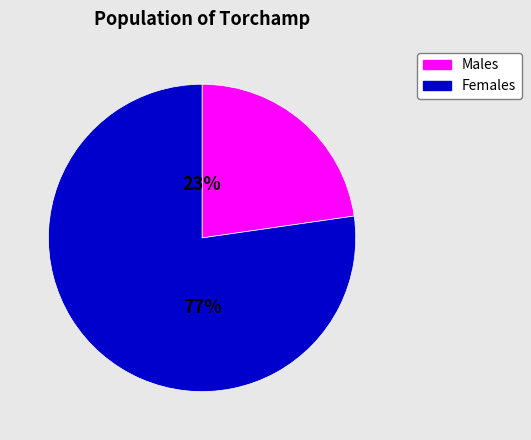

Do Females and Males together represent more than half of the pie?

Yes